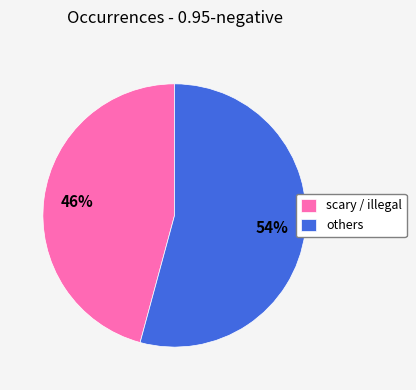

Does others represent more than half of the total?

Yes